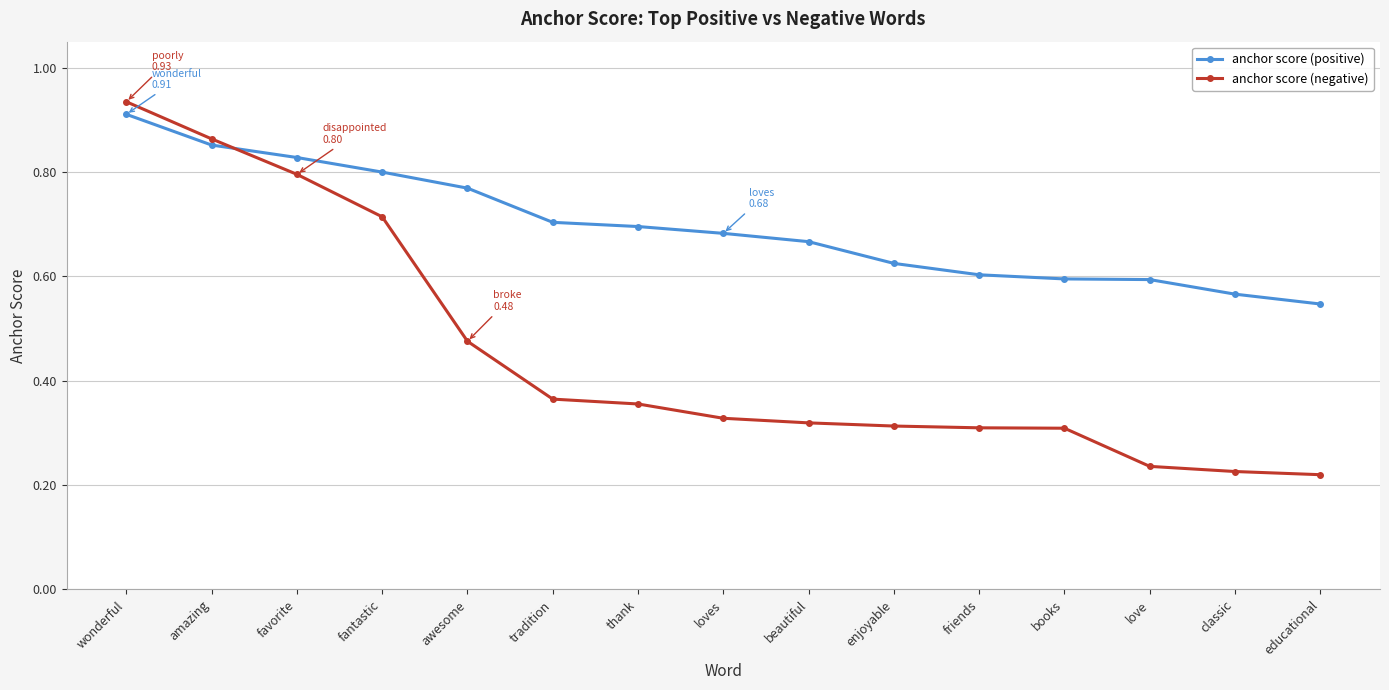

Which series ends up on top after the final intersection of anchor score (negative) and anchor score (positive)?

anchor score (positive)